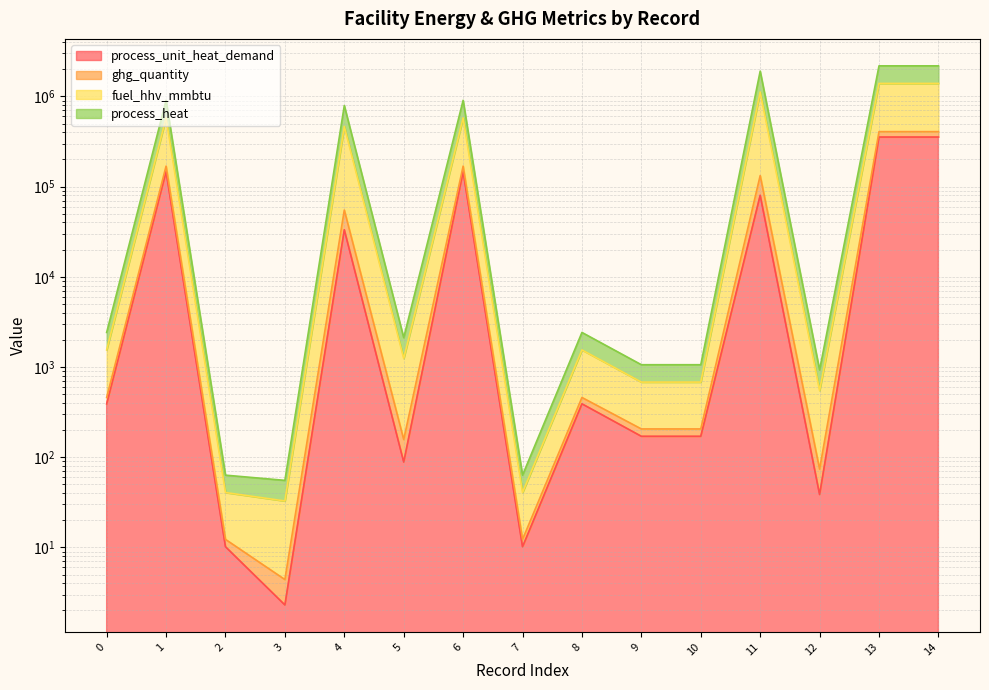

At which category is the sum across all series the highest?

13